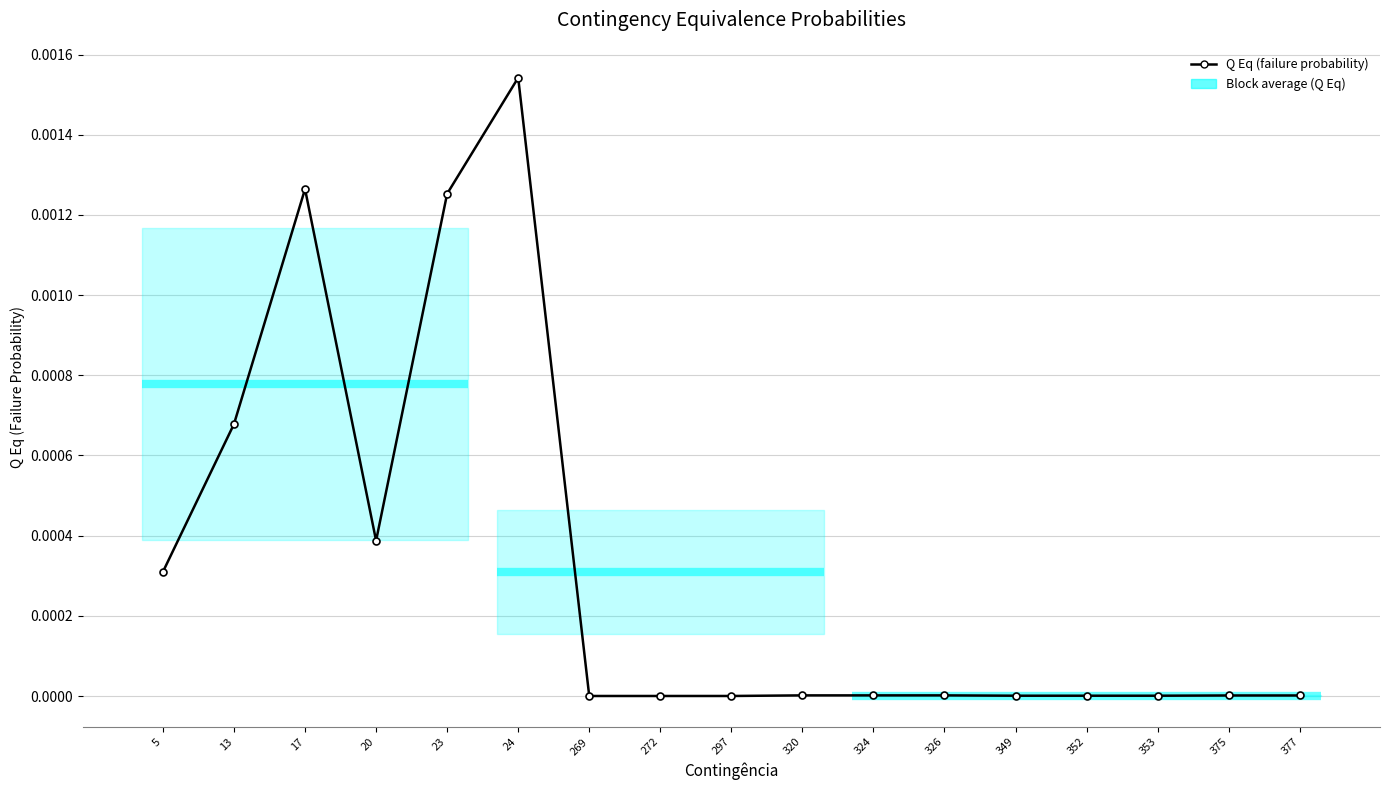

How many data points does each series have?

17